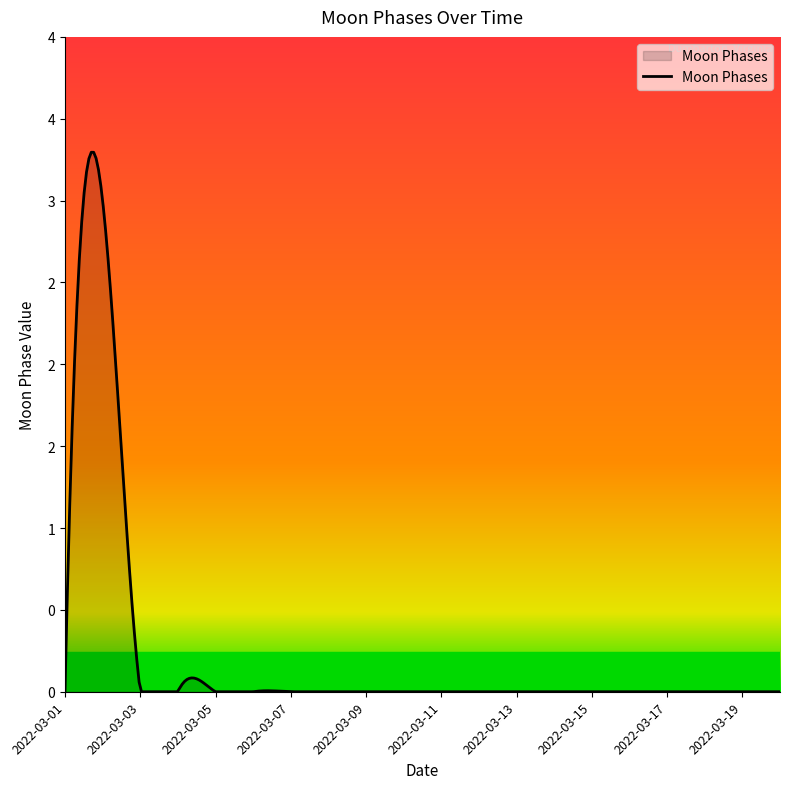

Which category has the lowest value across all series?

2022-03-01